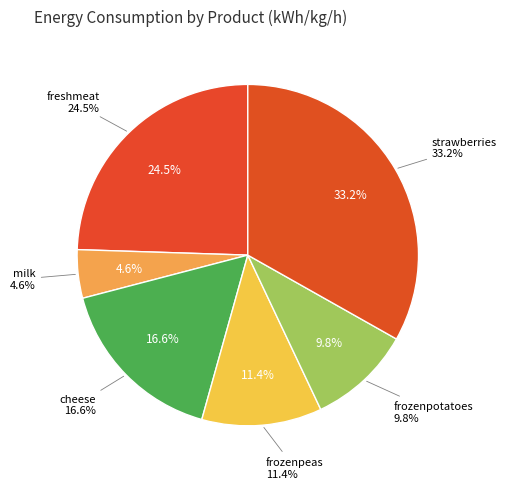

To the nearest percent, what percentage of the pie is cheese?

17%